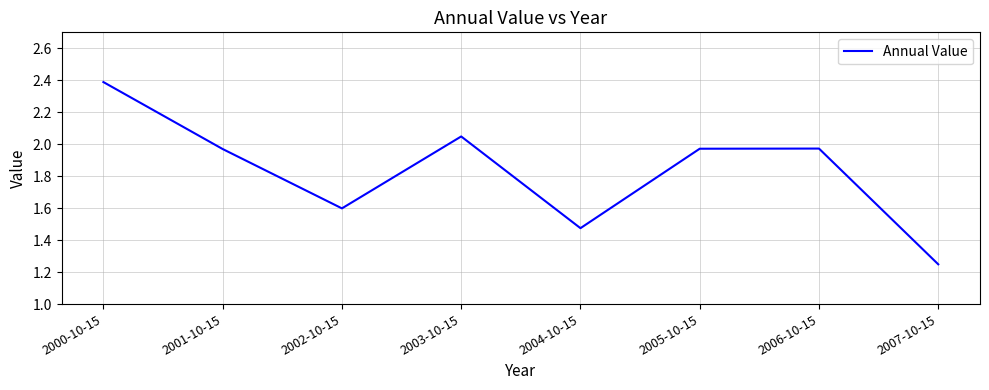

What is the sum of all values?

14.7